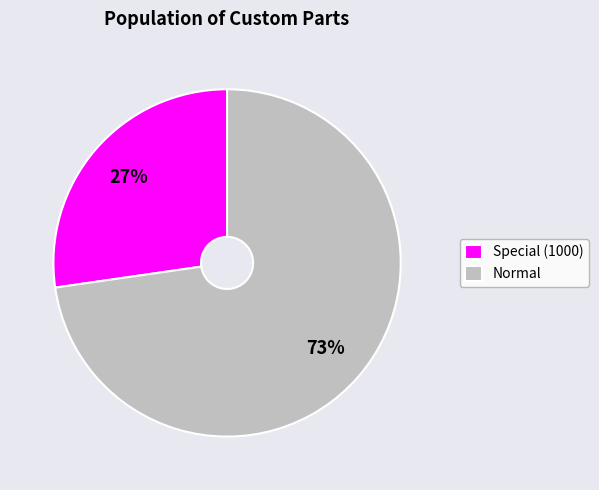

Which slice is the largest?

Normal